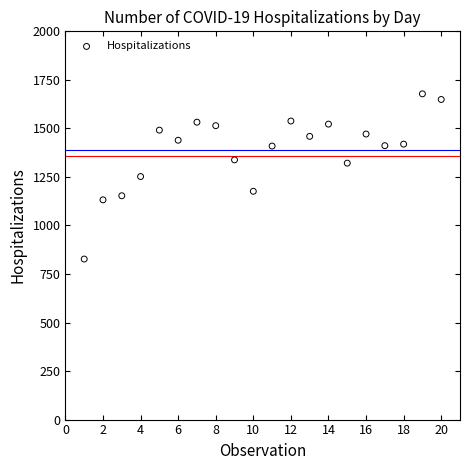

What is the range of X values (max minus min)?

19